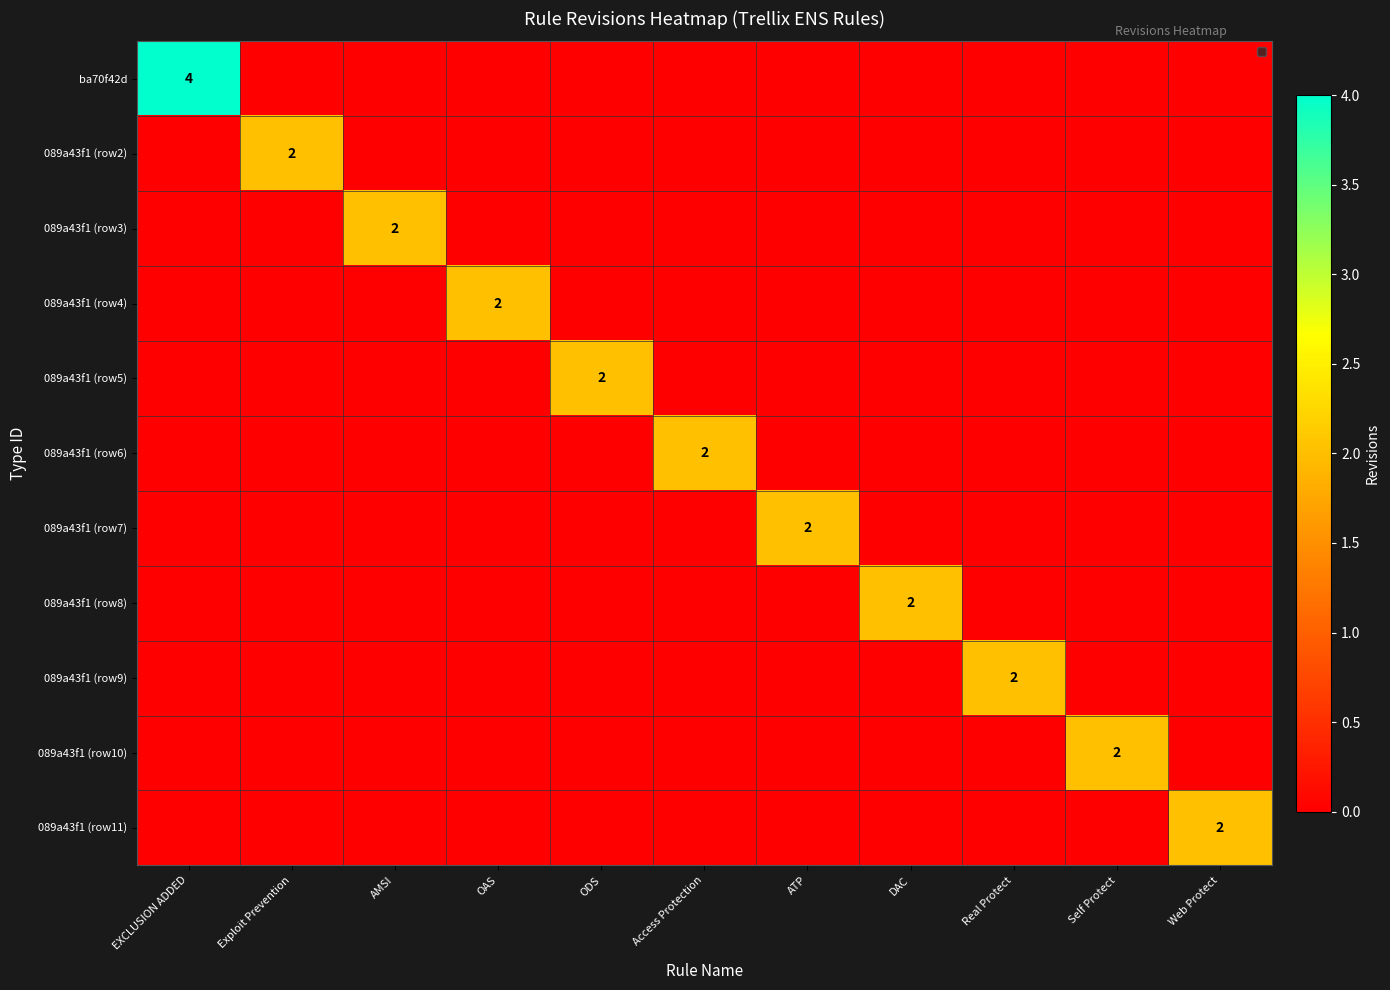

How many data points does each series have?

11